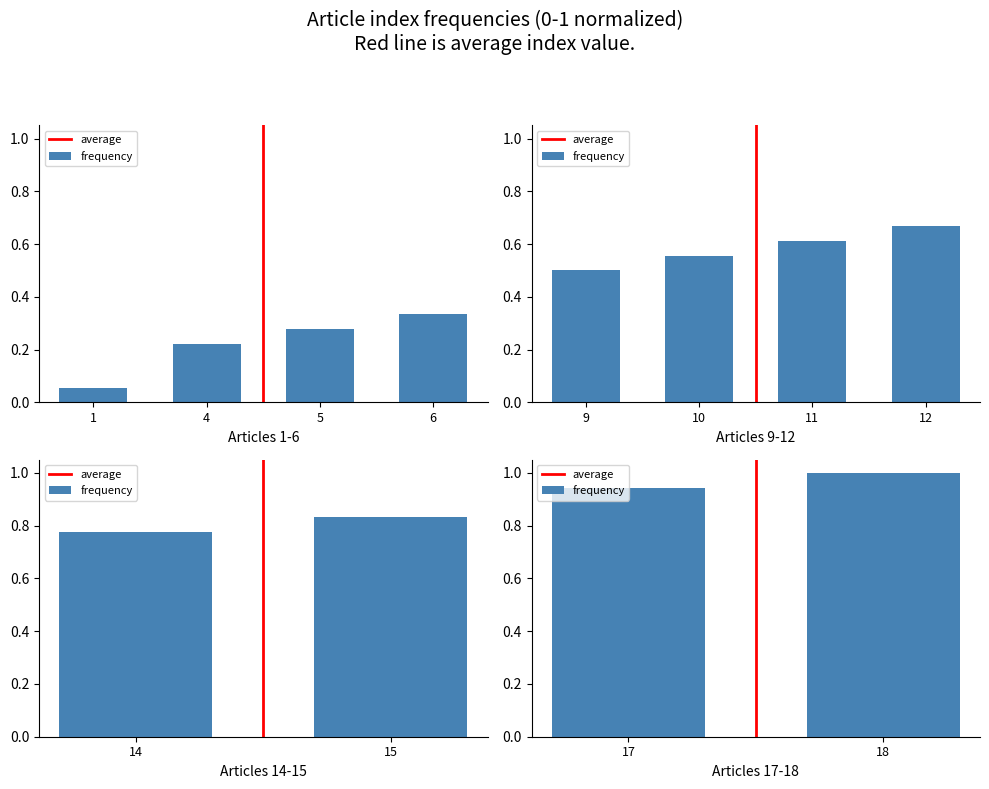

Rank the series by their maximum value, from highest to lowest.

average, frequency